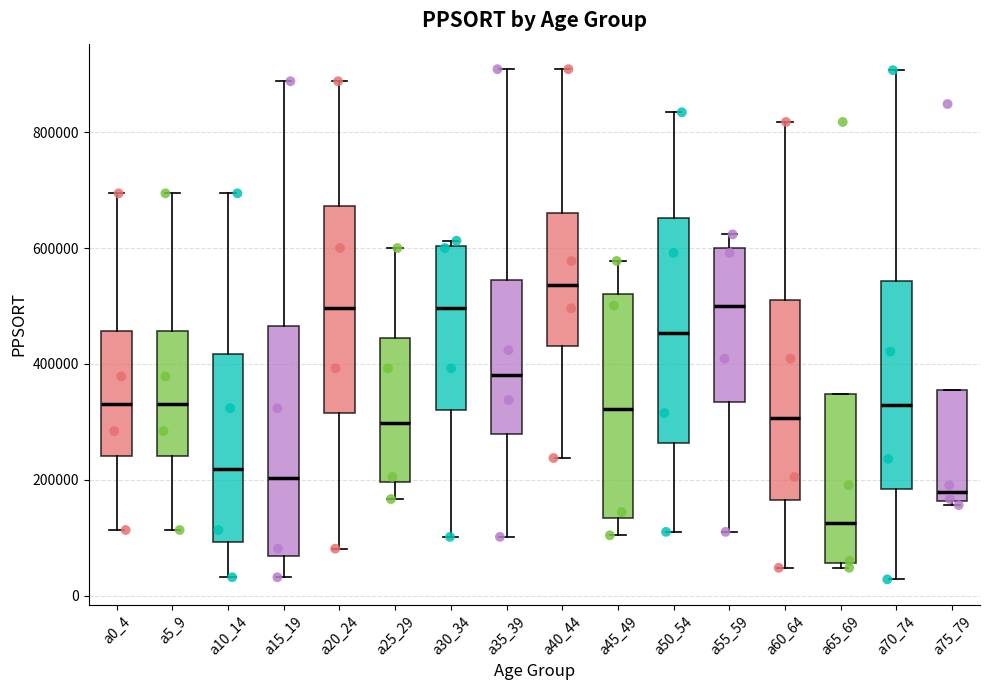

Where is the upper edge of the box for a15_19 on the y-axis? The values are not printed on the chart, so give them approximately, as read against the axis.

460000